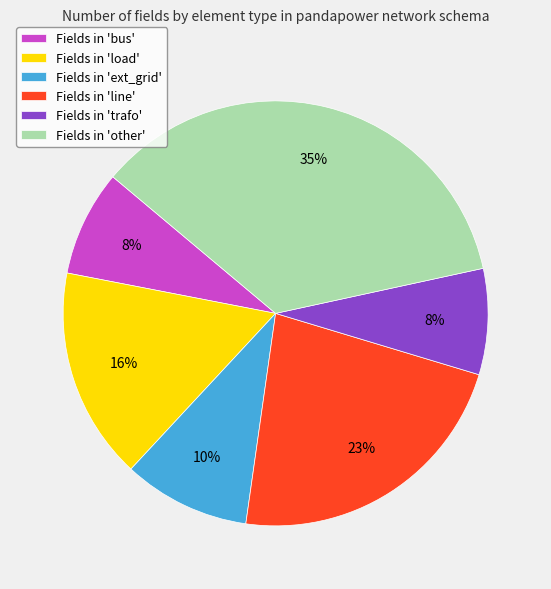

Which has a higher value, Fields in 'line' or Fields in 'load'?

Fields in 'line'